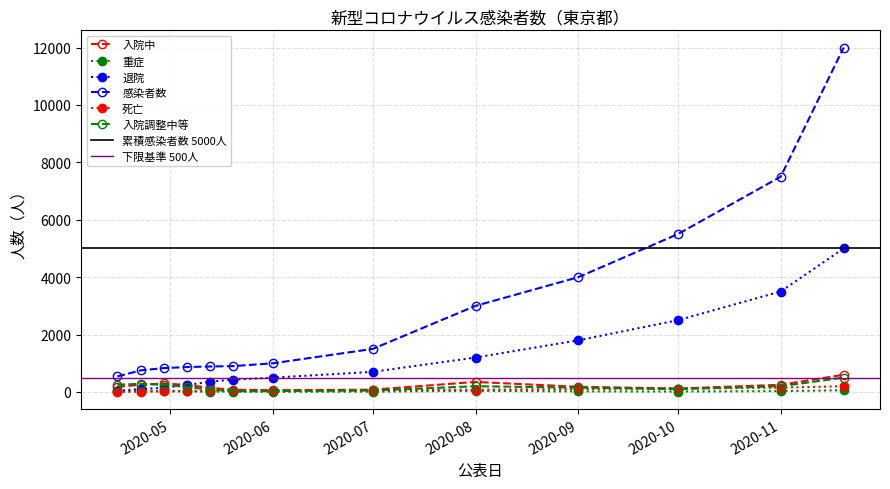

How many values in the 退院 series are below 500?

6